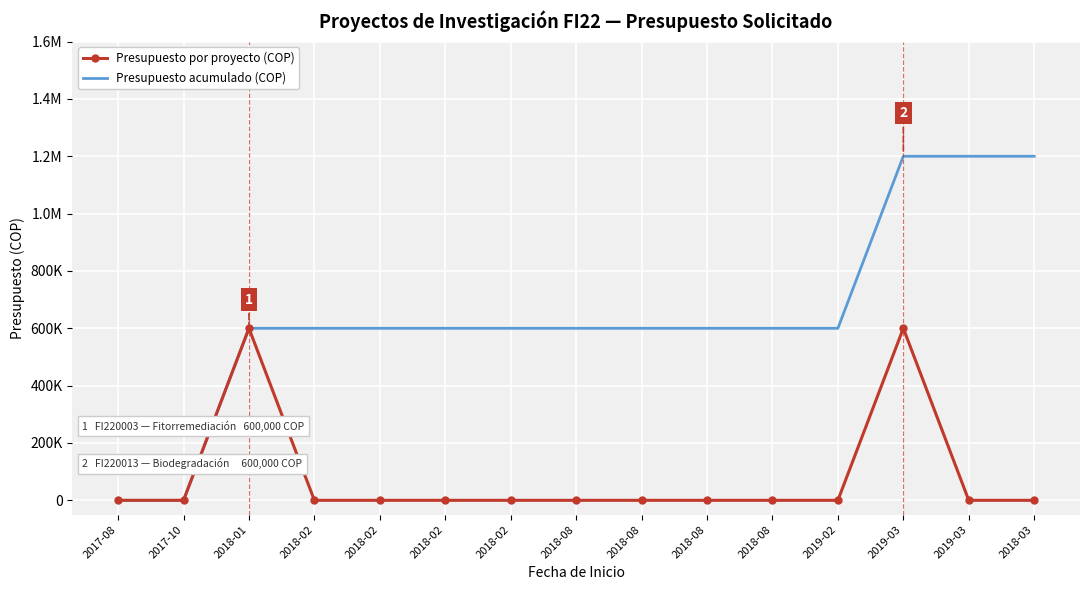

Reading left to right, extract all data points from this chart.

Presupuesto por proyecto (COP): 2017-08=0	2017-10=0	2018-01=600000	2018-02=0	2018-02=0	2018-02=0	2018-02=0	2018-08=0	2018-08=0	2018-08=0	2018-08=0	2019-02=0	2019-03=600000	2019-03=0	2018-03=0
Presupuesto acumulado (COP): 2017-08=0	2017-10=0	2018-01=600000	2018-02=600000	2018-02=600000	2018-02=600000	2018-02=600000	2018-08=600000	2018-08=600000	2018-08=600000	2018-08=600000	2019-02=600000	2019-03=1200000	2019-03=1200000	2018-03=1200000